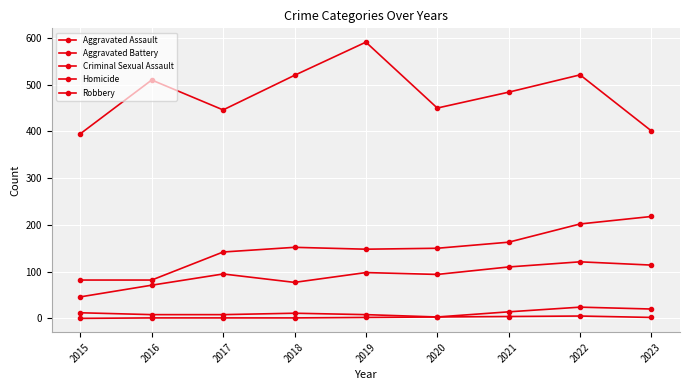

How many distinct data groups are displayed?

5